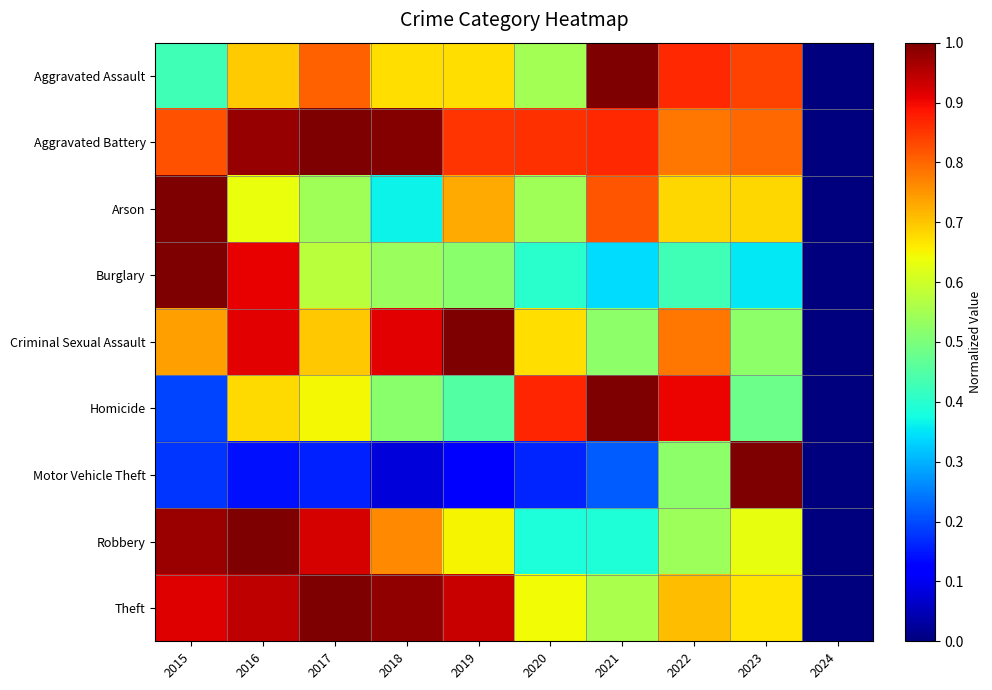

How many series are shown in this chart?

9